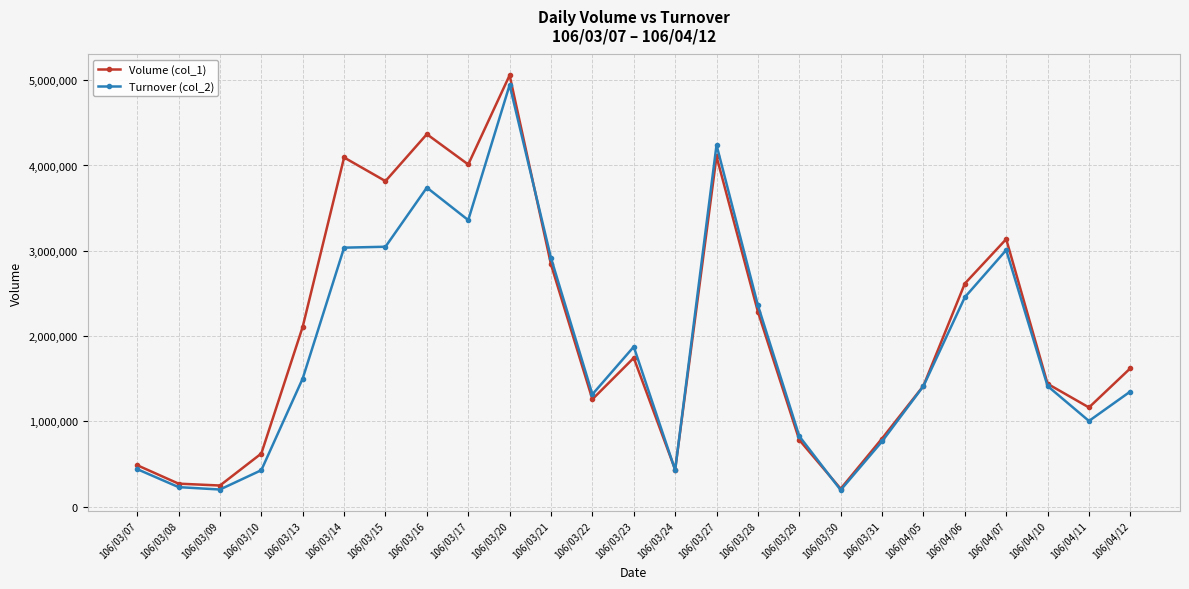

Does the chart have visible grid lines?

Yes